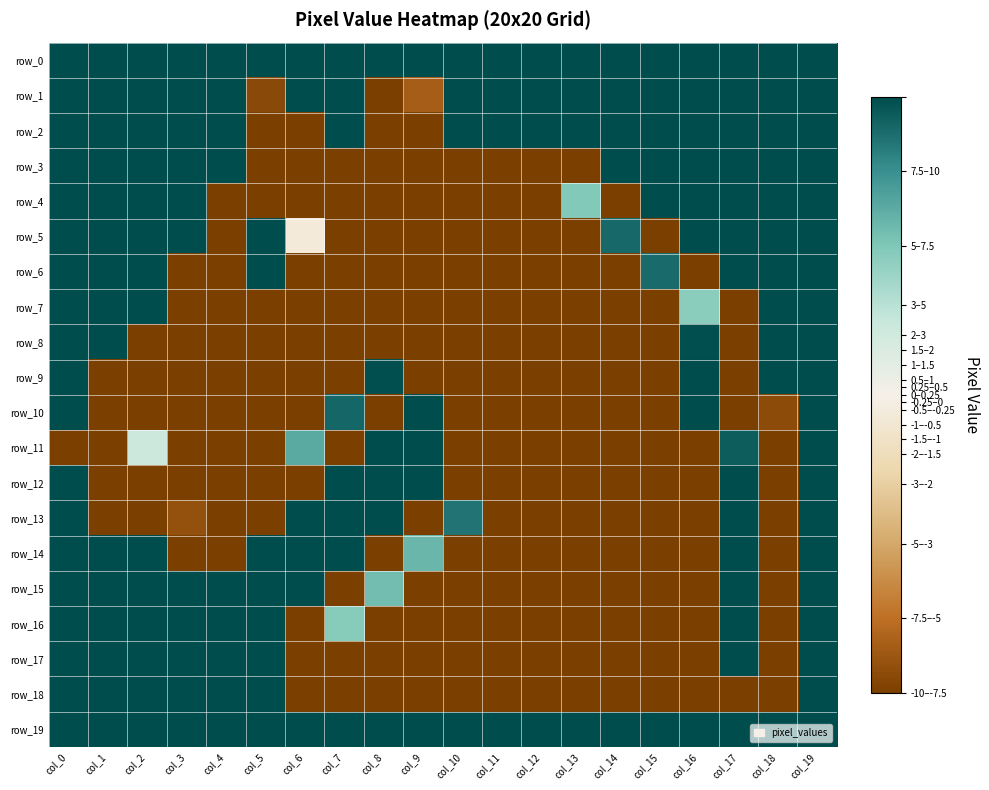

At how many categories does at least one series exceed 0?

20